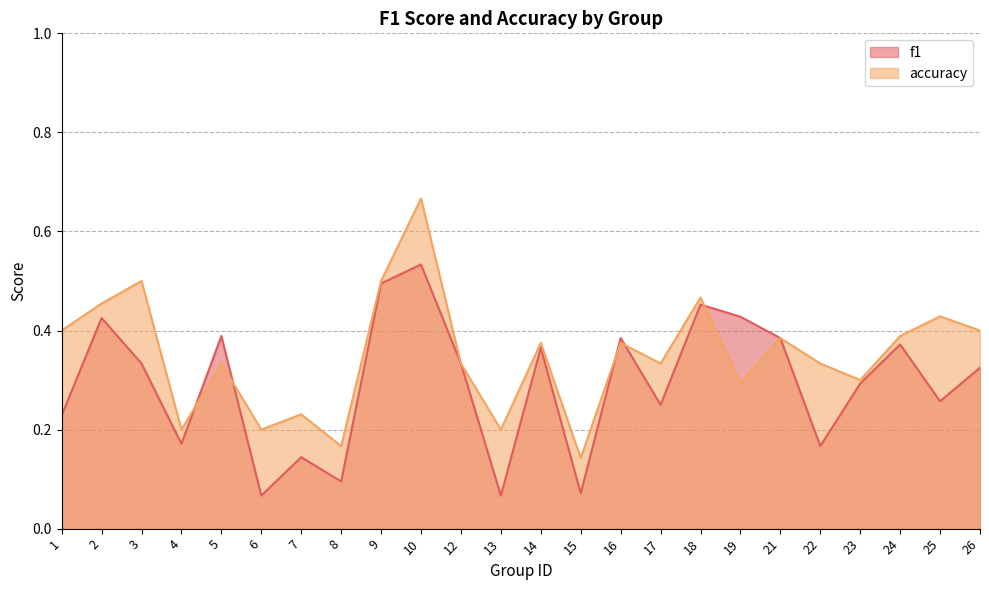

What is the greatest value displayed?

0.7